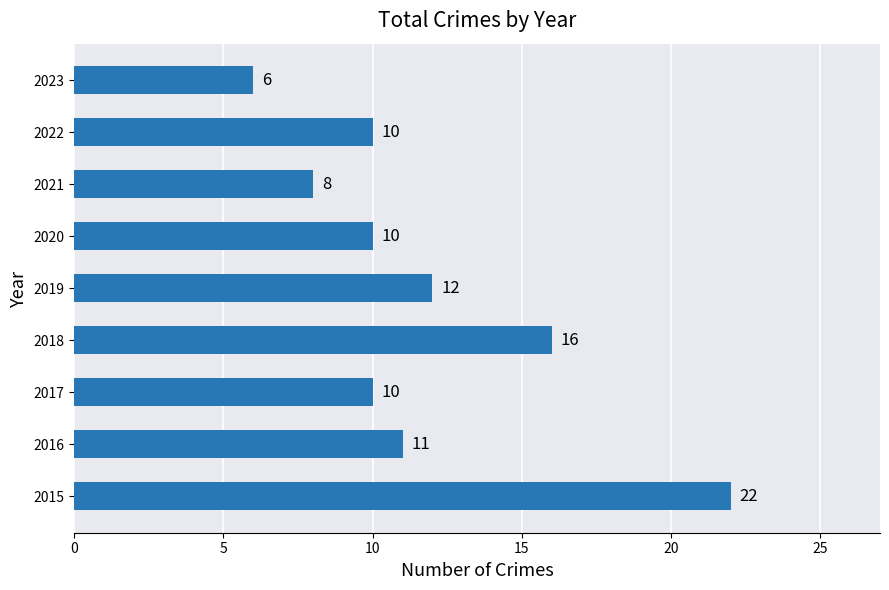

True or false: the data shows 12 at 2019.

True